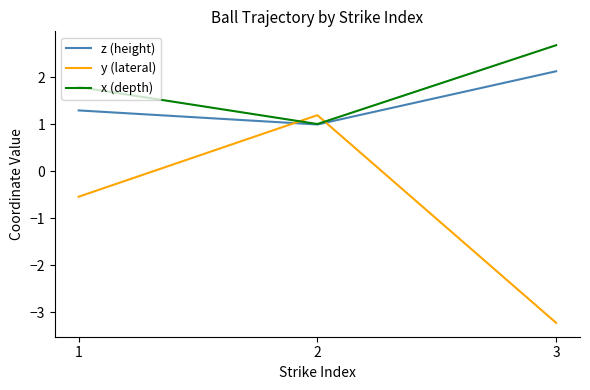

The z (height) series shows 2.0 at 1. True or false?

False